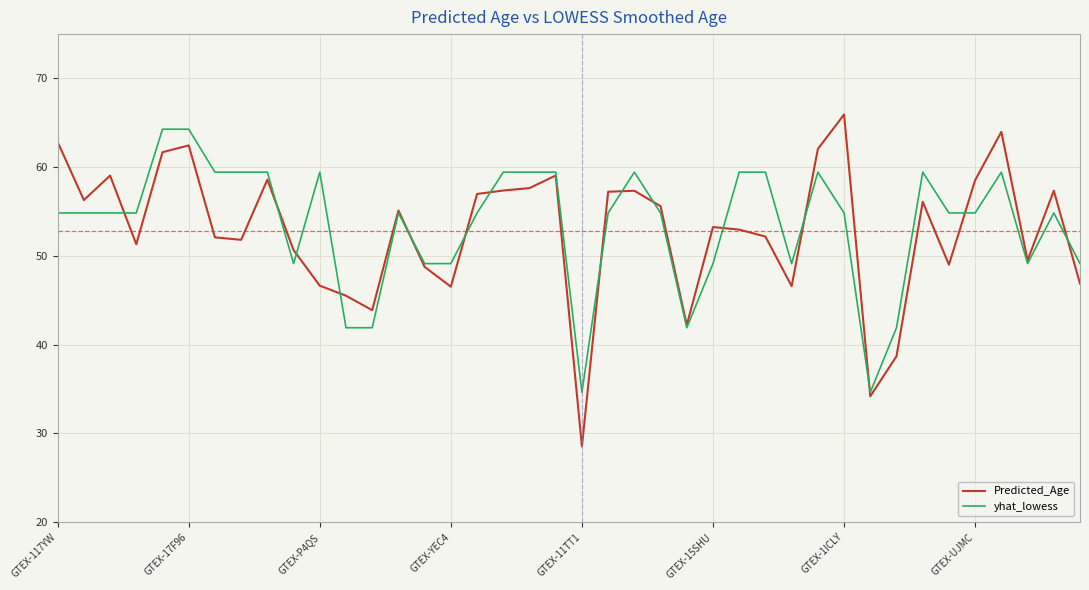

What is the smallest value displayed?

28.5